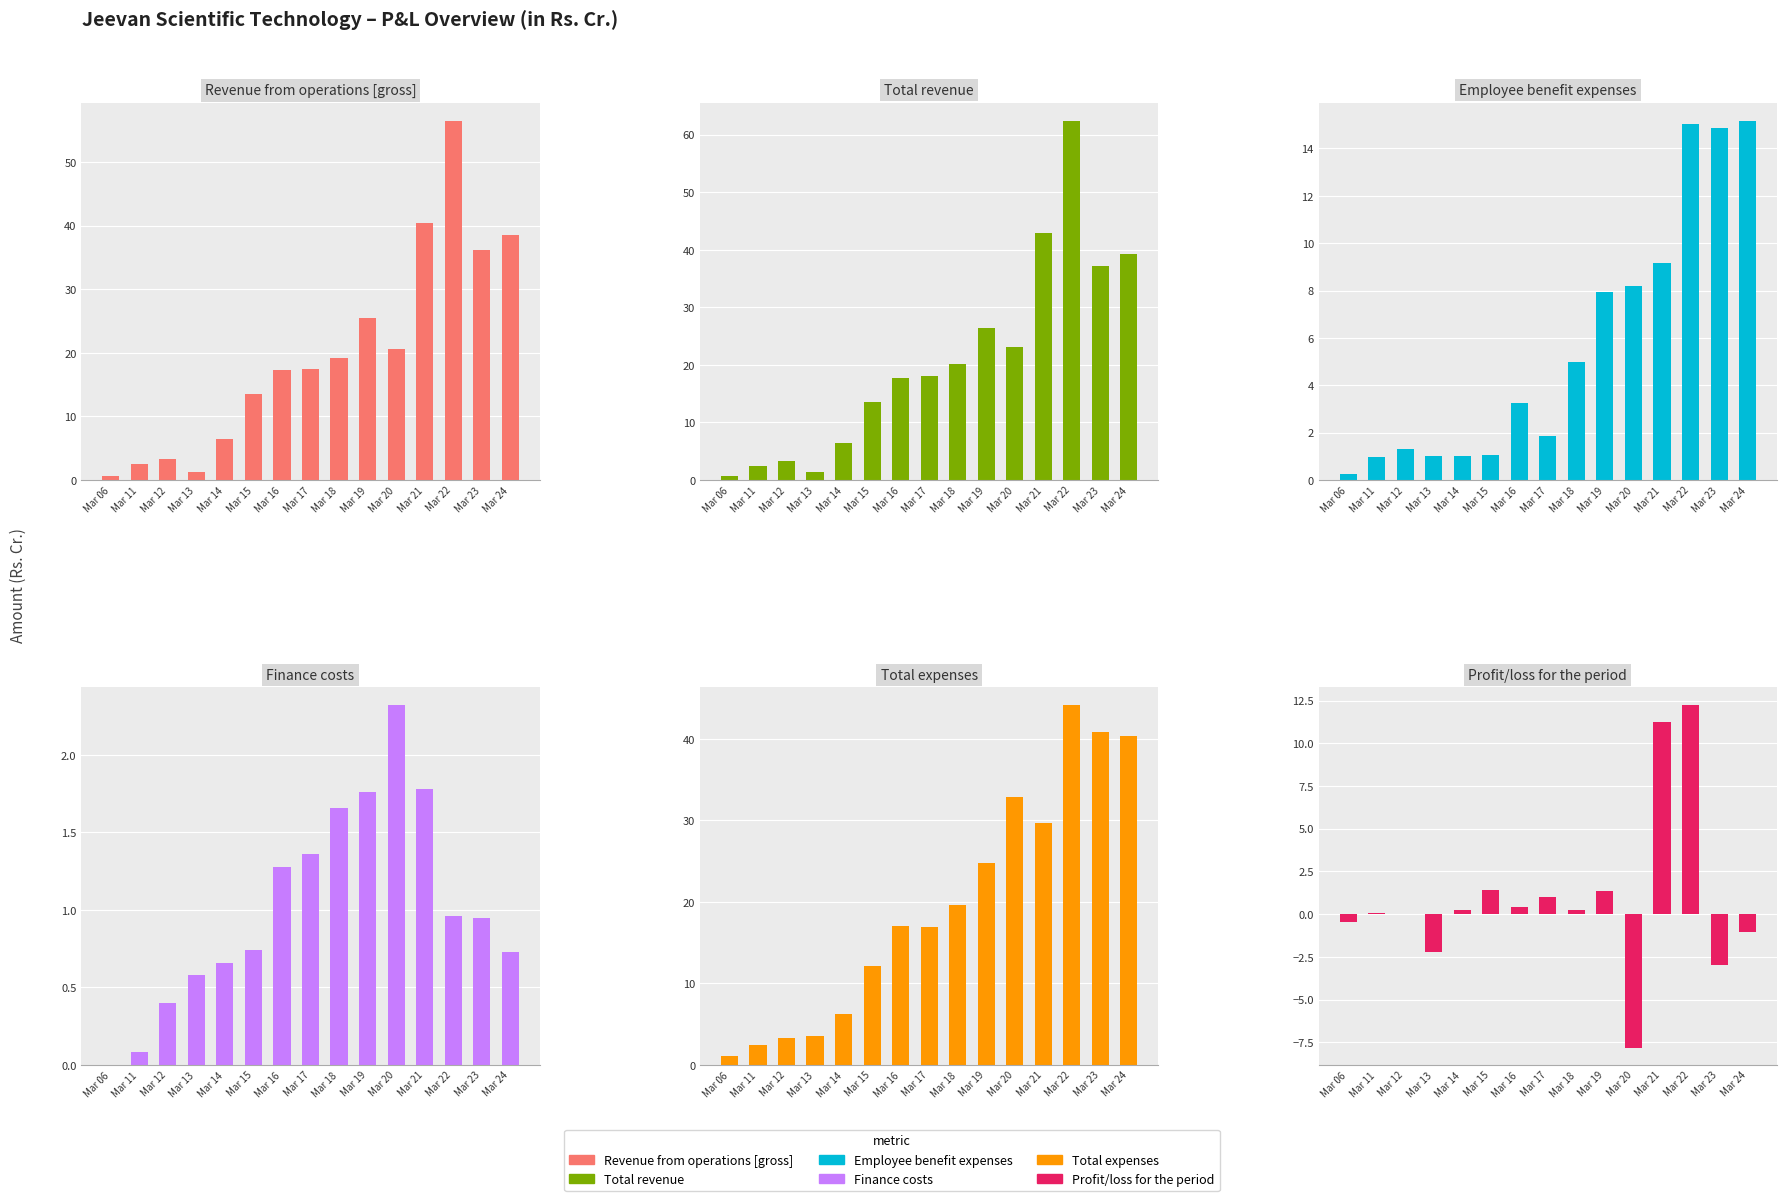

What are all the series names shown in the legend?

Revenue from operations [gross], Total revenue, Employee benefit expenses, Finance costs, Total expenses, Profit/loss for the period